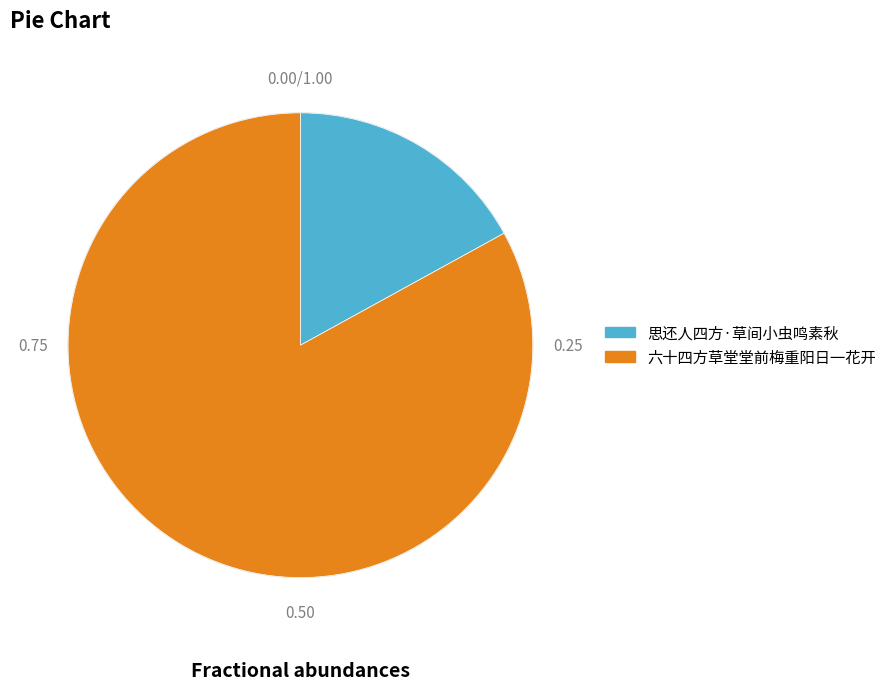

Between 思还人四方·草间小虫鸣素秋 and 六十四方草堂堂前梅重阳日一花开, which is larger?

六十四方草堂堂前梅重阳日一花开